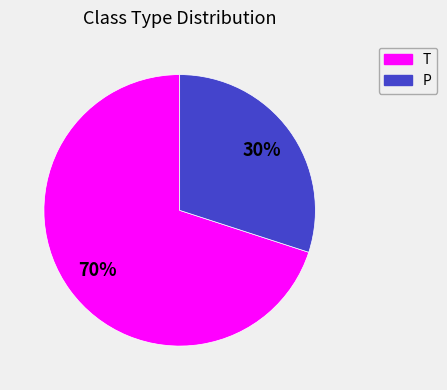

True or false: P accounts for 41% of the total.

False